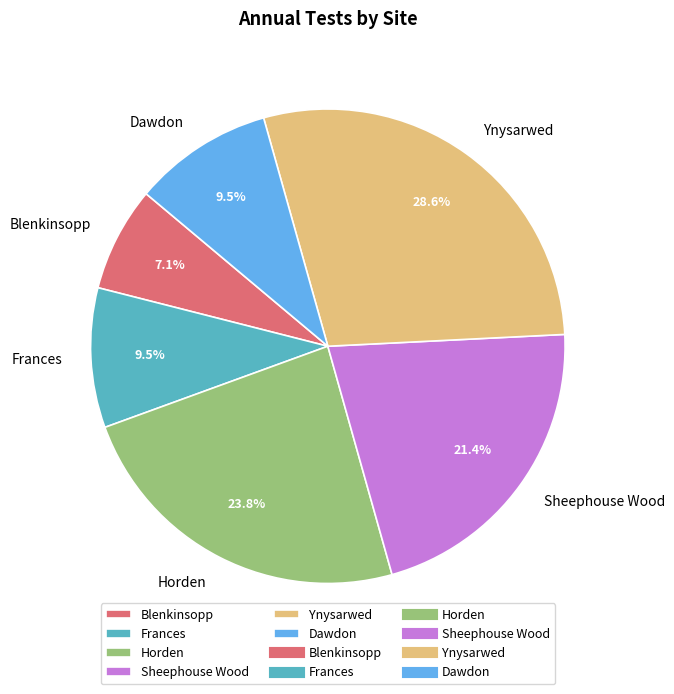

How many slices are in this pie chart?

6